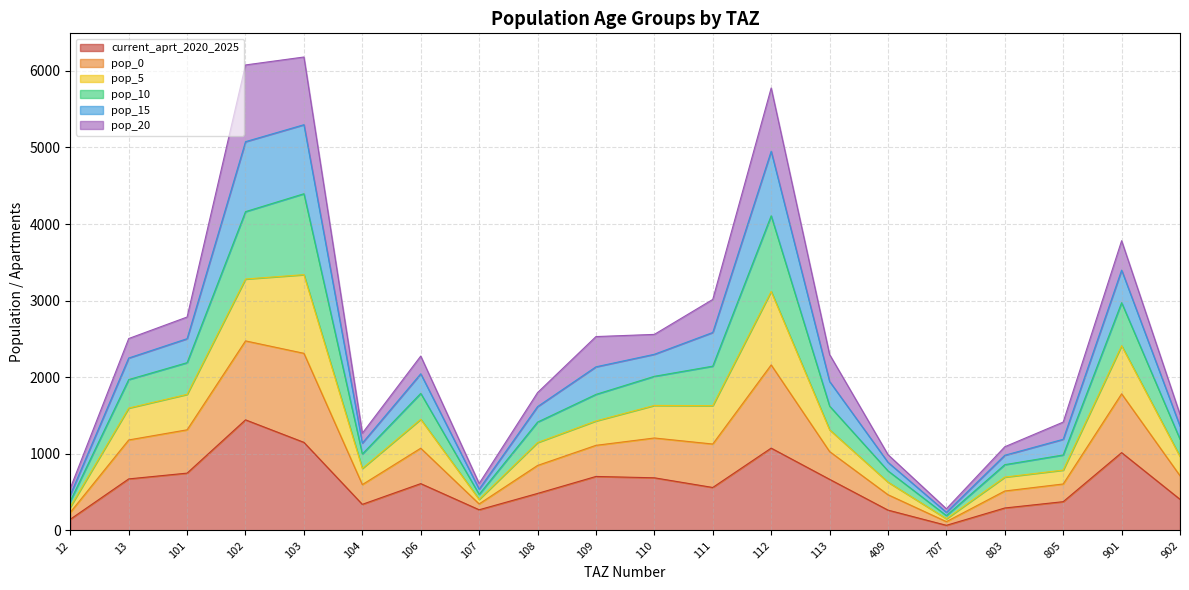

How many data points in current_aprt_2020_2025 are less than 611?

10